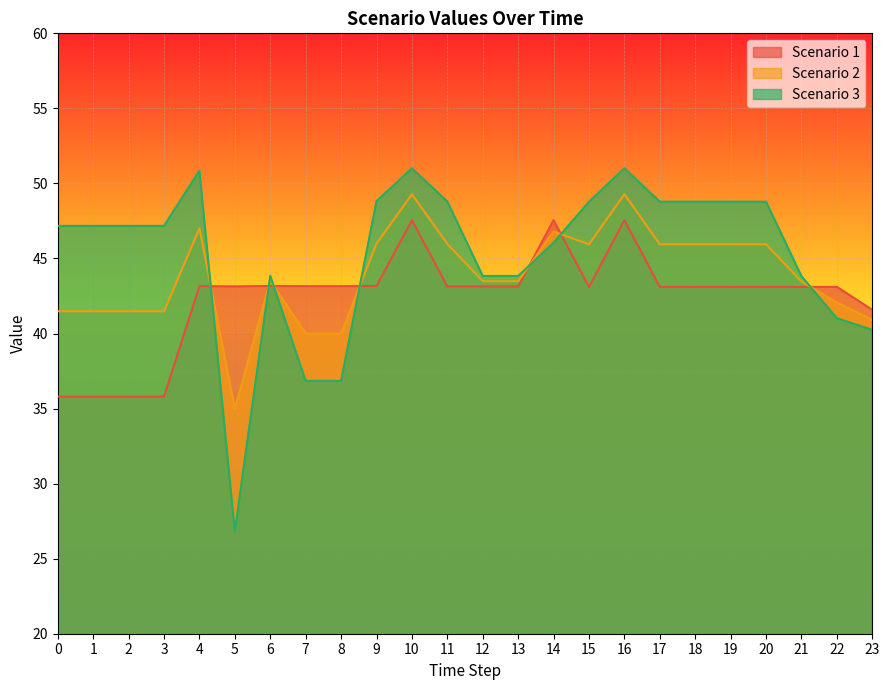

The Scenario 2 series shows 27.2 at 6. True or false?

False